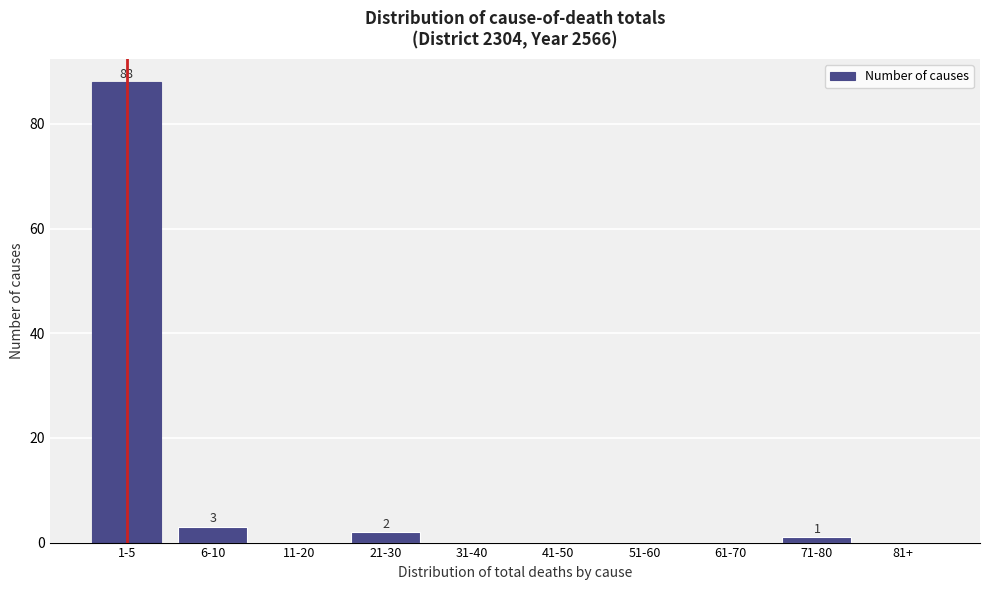

Reading left to right, list all the values displayed in this chart.

1-5=88	6-10=3	11-20=0	21-30=2	31-40=0	41-50=0	51-60=0	61-70=0	71-80=1	81+=0